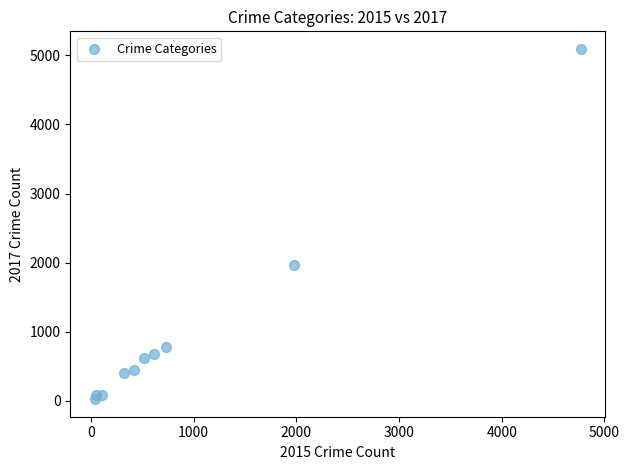

What is the average X value?

954